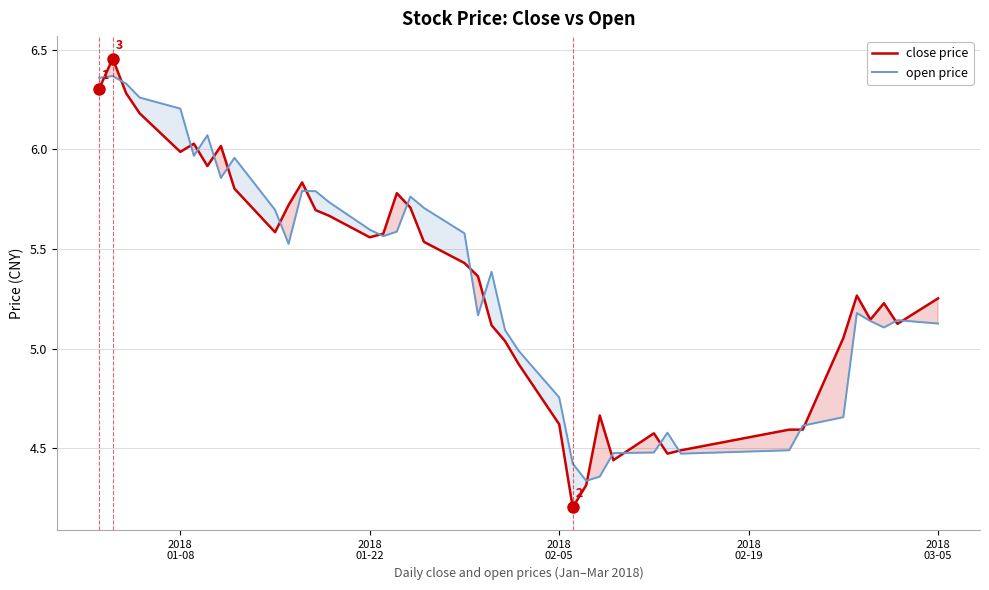

Which series has the widest spread of values?

close price